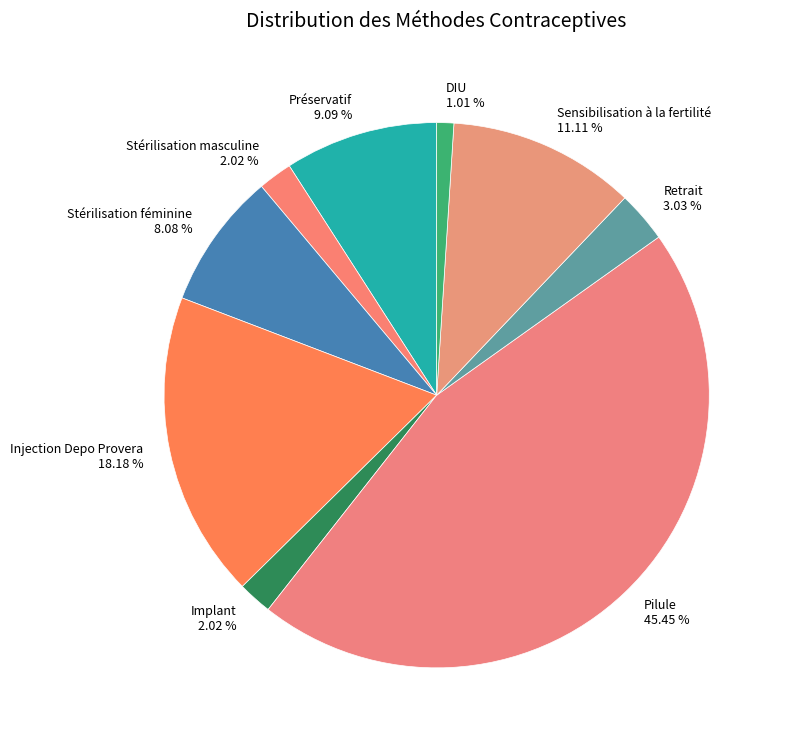

Combined, what portion of the pie is Implant and DIU?

3.0%